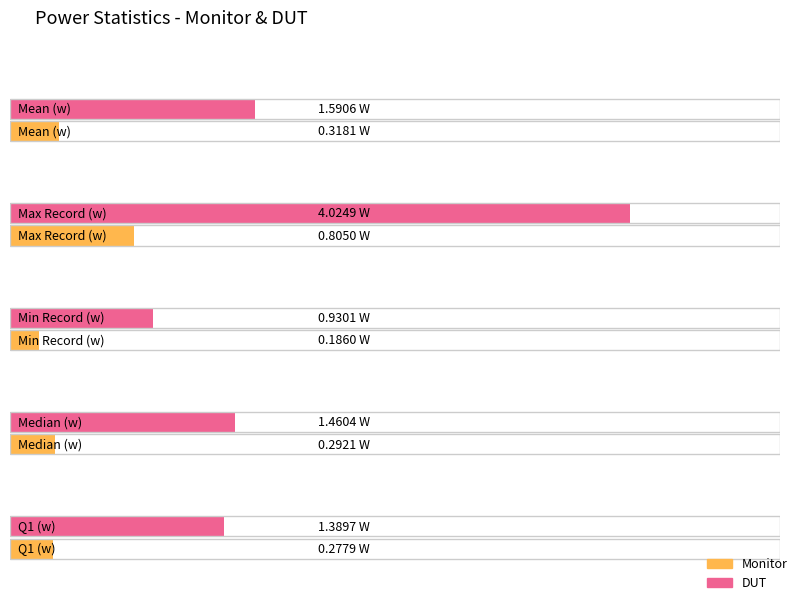

At Median Consumption, list the series in order from largest to smallest.

DUT, Monitor